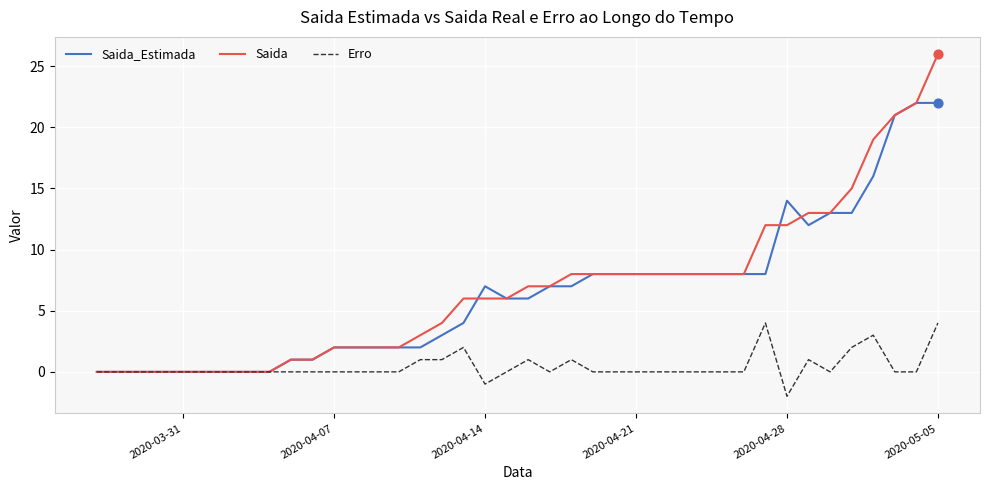

What are all the series names shown in the legend?

Saida_Estimada, Saida, Erro